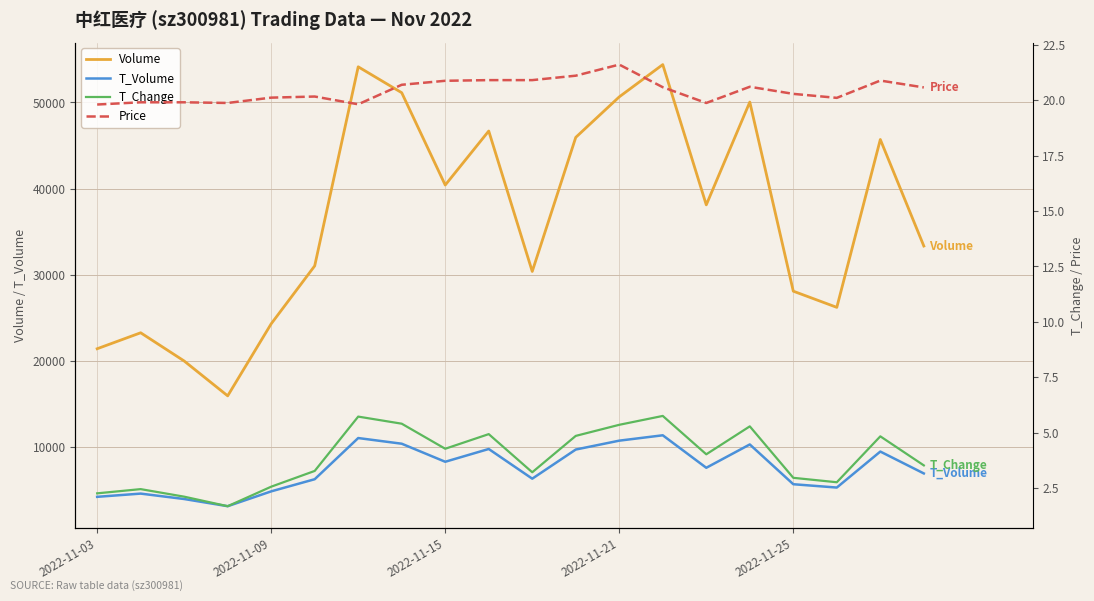

True or false: Volume and T_Volume intersect in this chart.

False